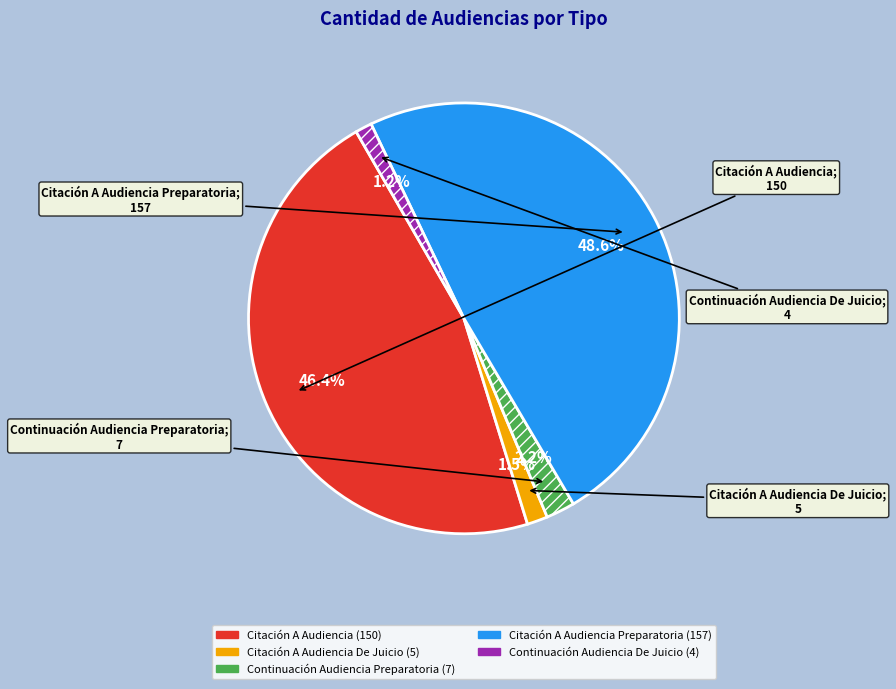

Is there a majority slice in this chart?

No